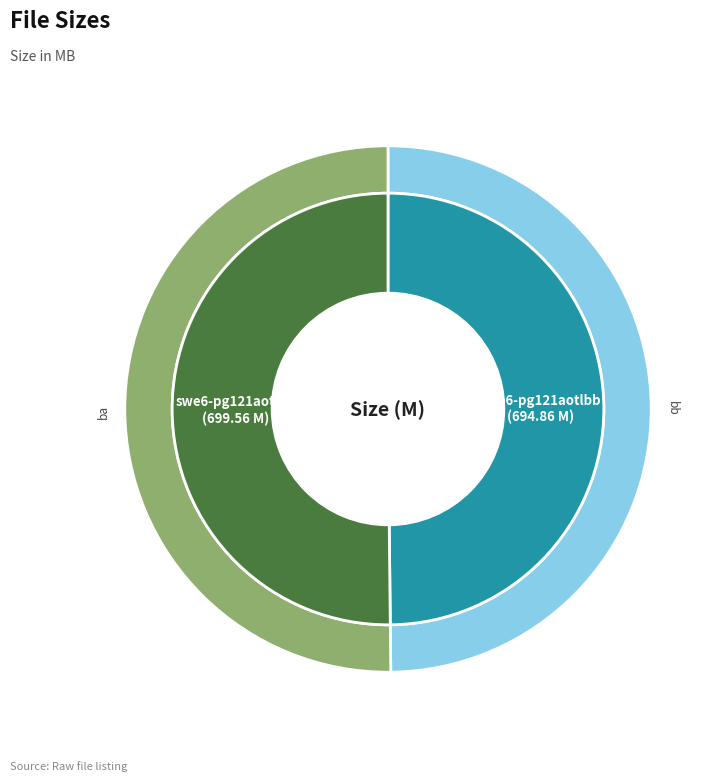

The swe6-pg121aotlba.avi slice represents 64% of the pie. True or false?

False